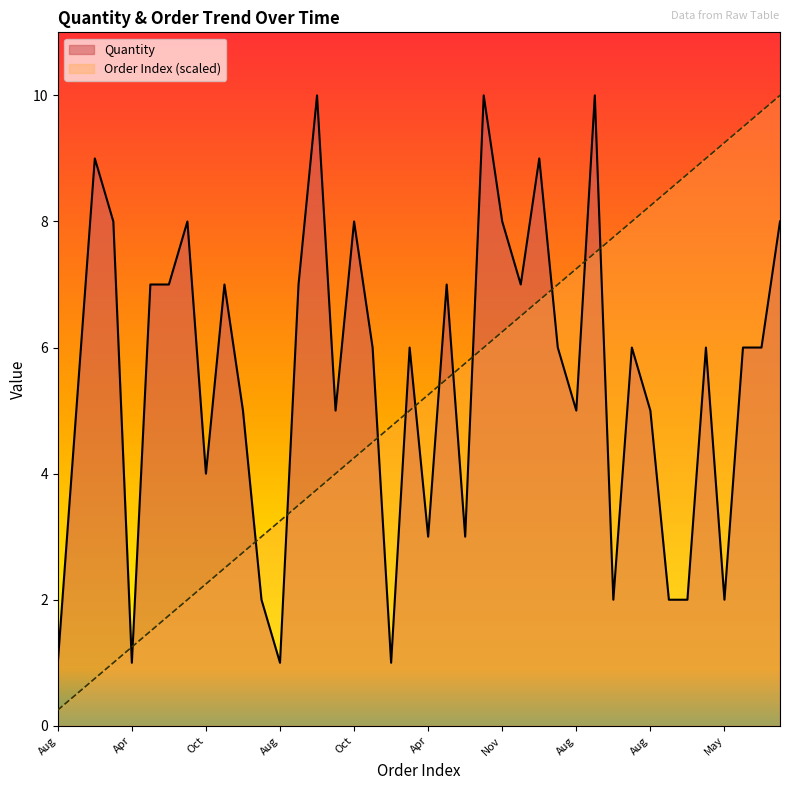

Which series ends up on top after the final intersection of Quantity and OrderID_scaled?

OrderID_scaled